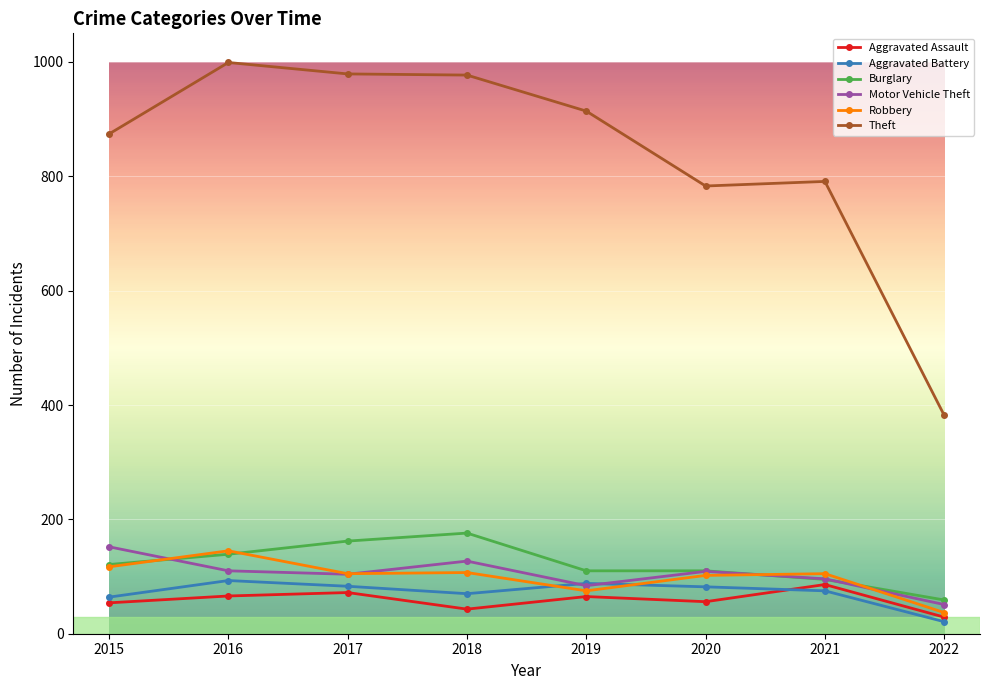

How many data points does each series have?

8